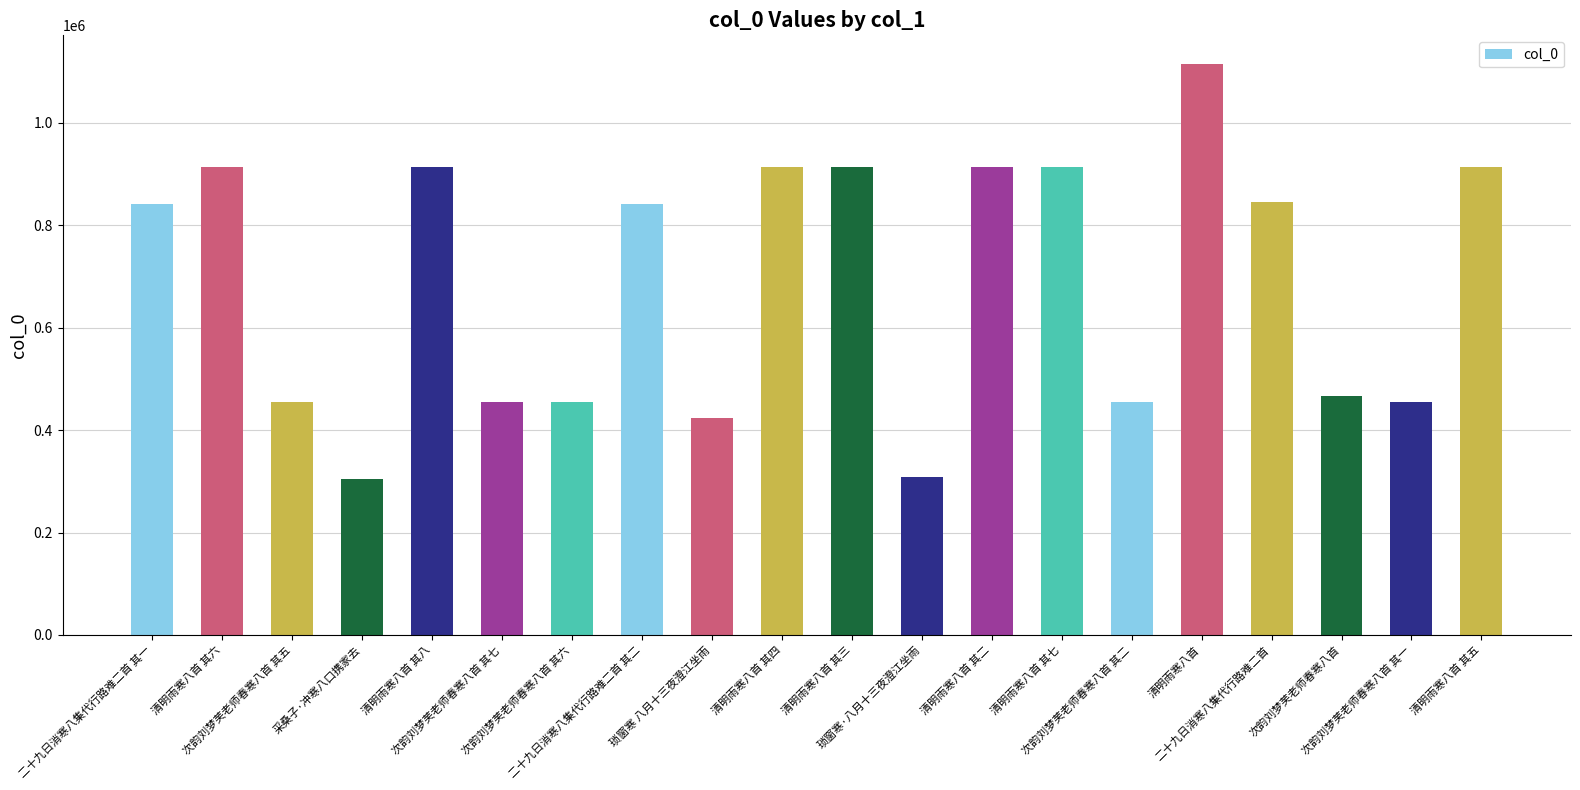

True or false: the data shows 156731 at 次韵刘梦芙老师春寒八首 其二.

False